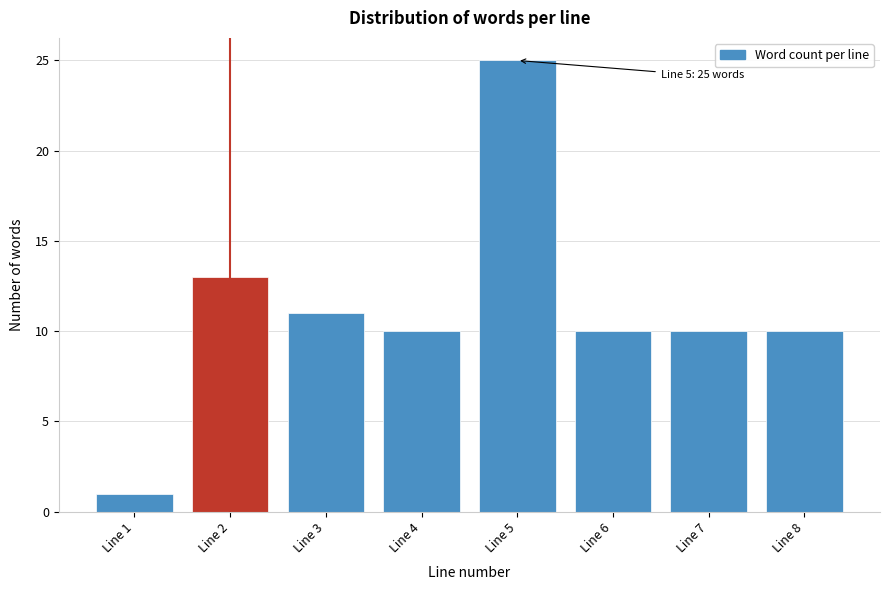

Which range on the x-axis has the tallest bar?

4.5 to 5.5